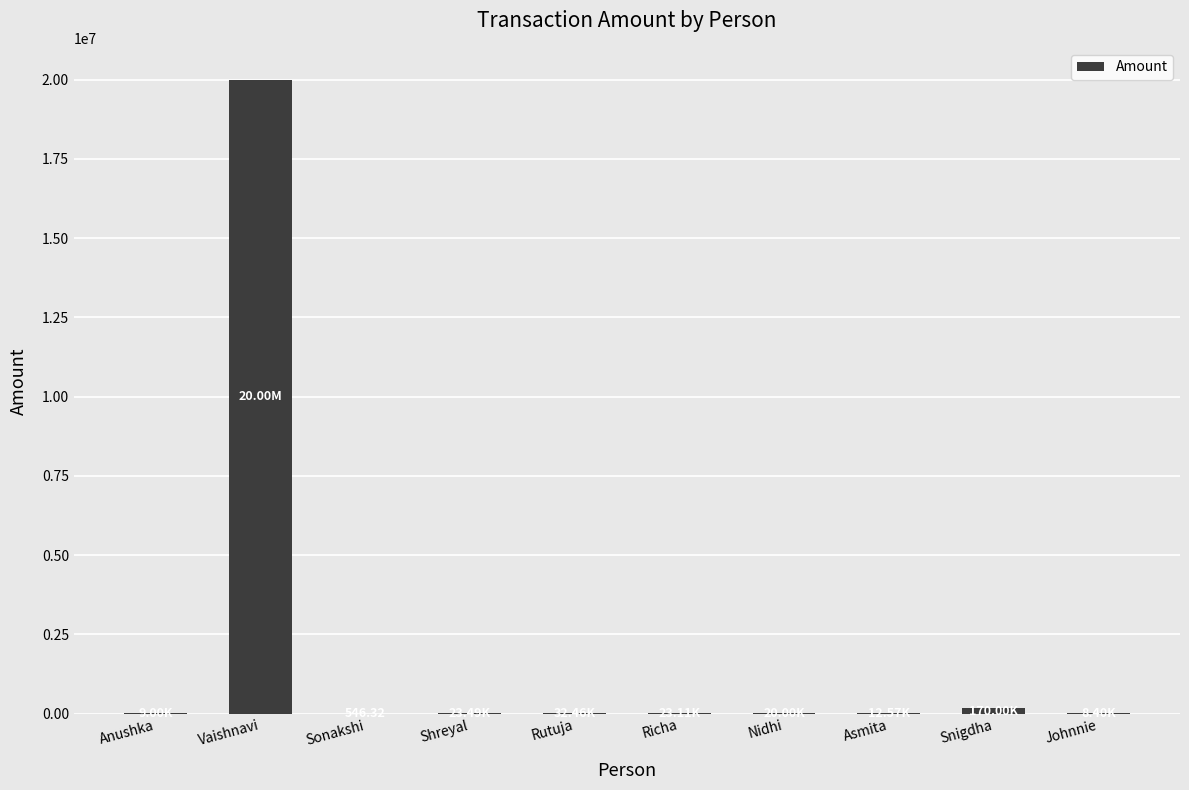

What is the sum of all values?

20299568.9